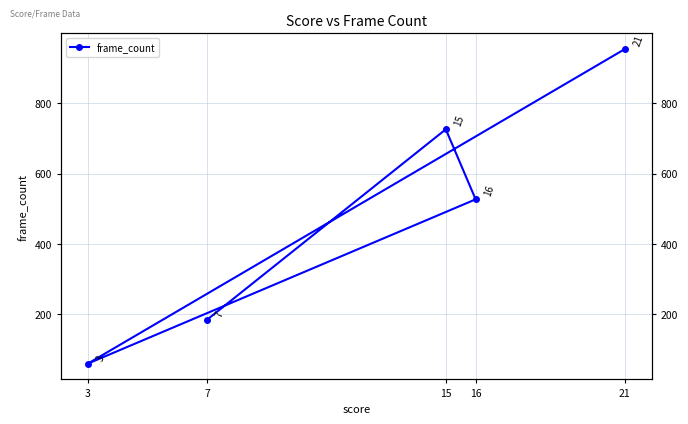

How many data points are less than 527?

2